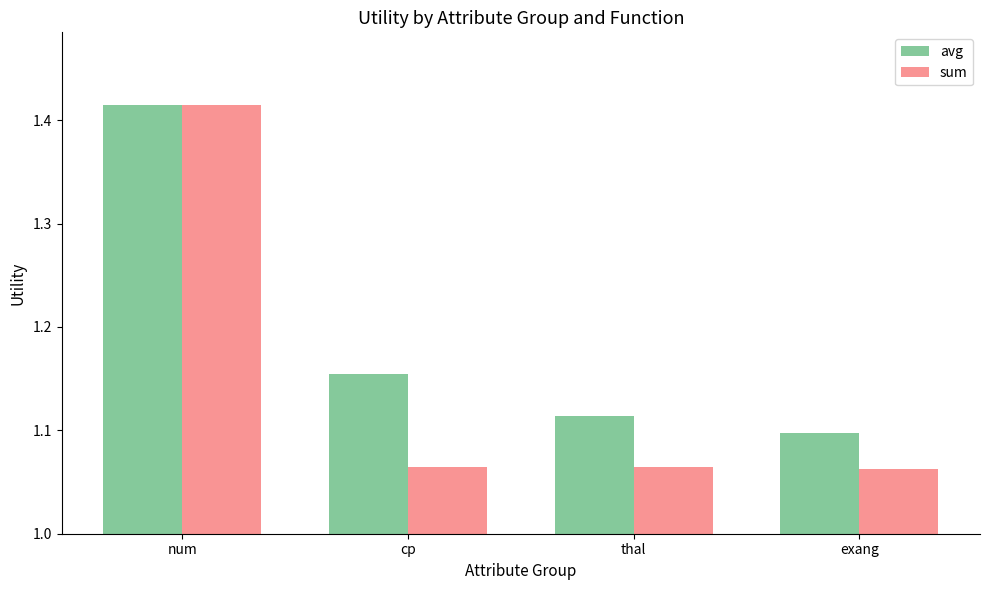

How many sum values are between 1 and 2?

4